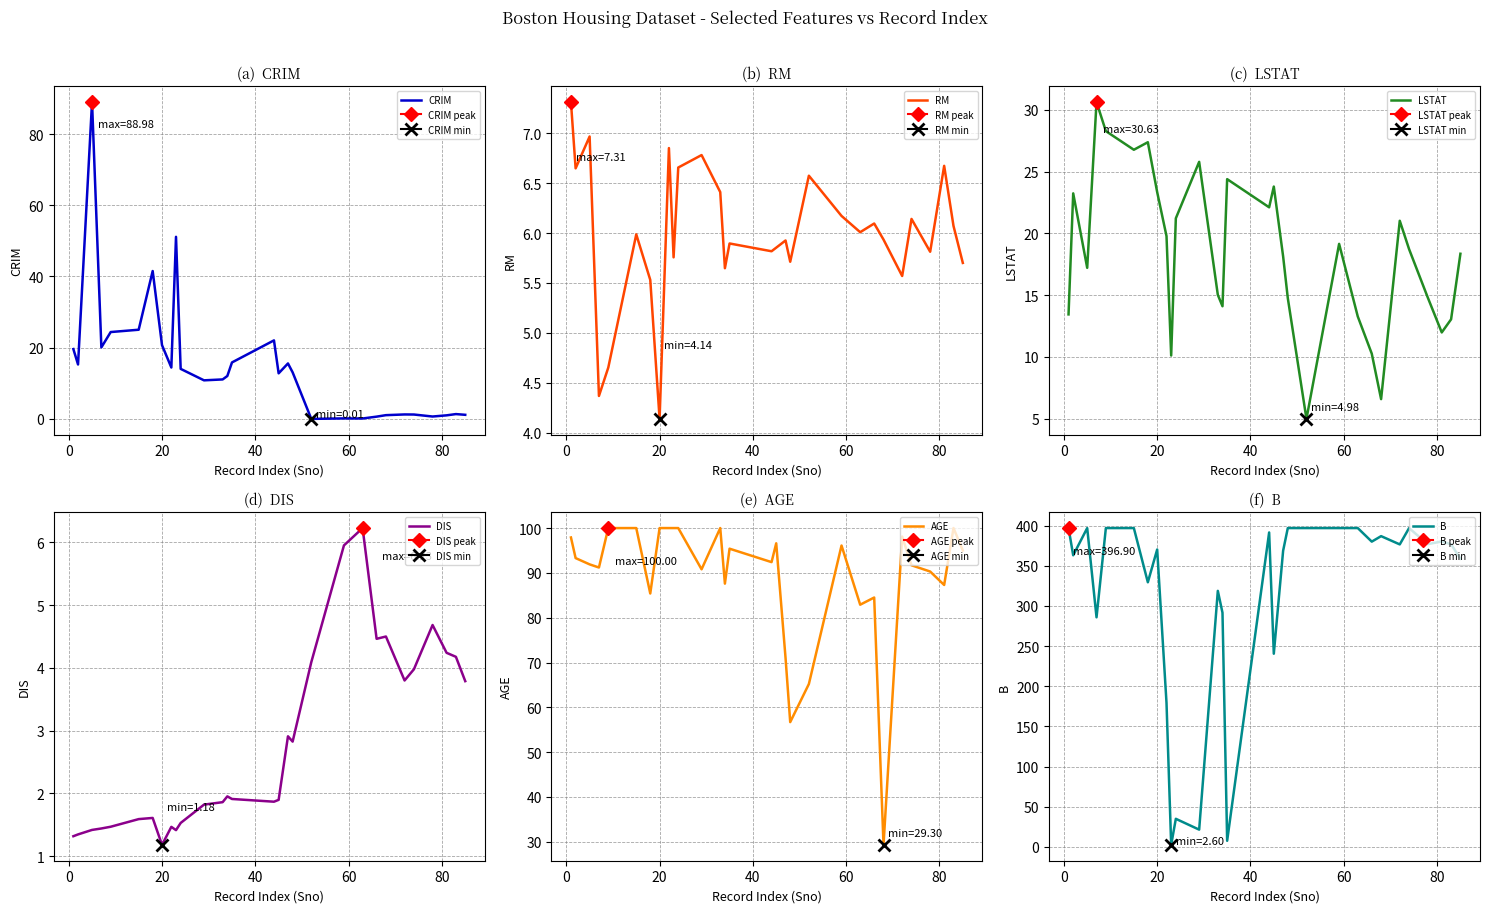

What is the maximum value for AGE?

100.0